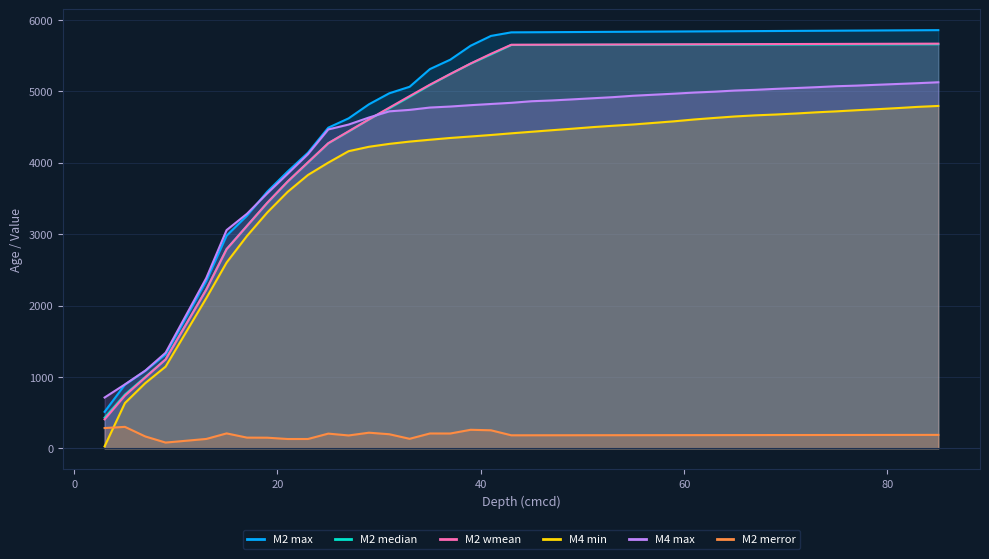

How many lines are shown in the chart?

6